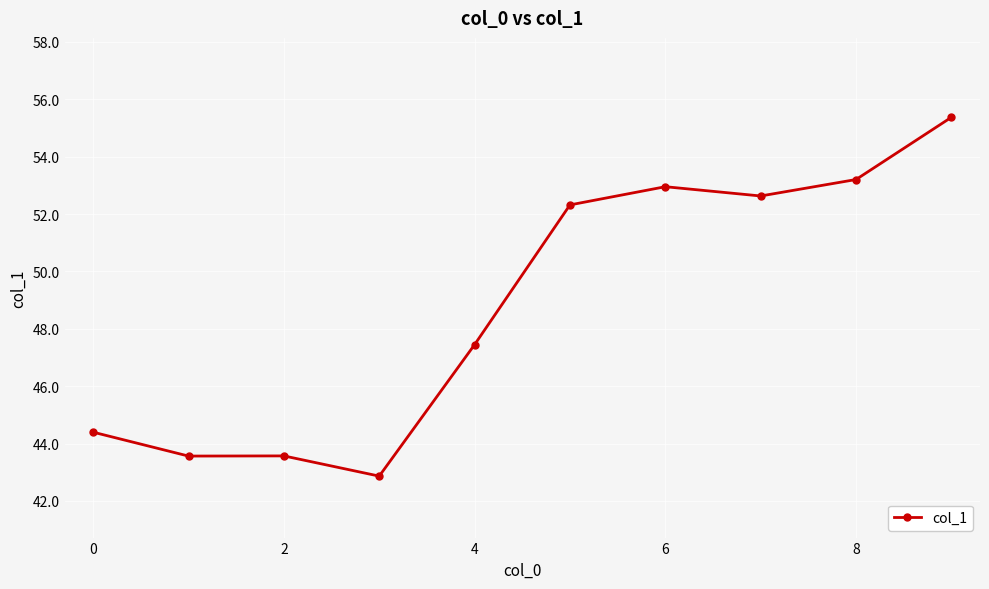

What is the average value?

48.8